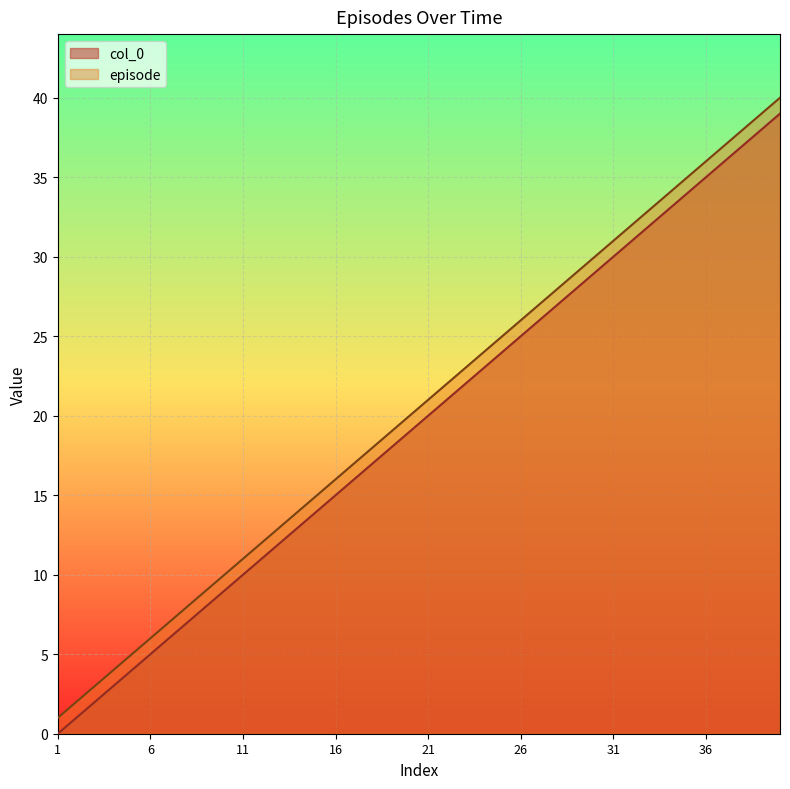

What is the average value of the episode series?

20